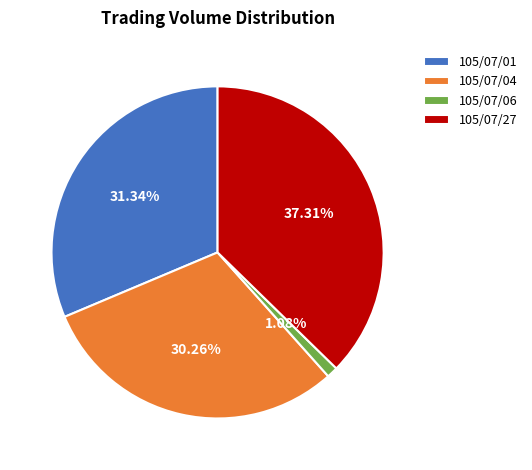

The 105/07/04 slice represents 30% of the pie. True or false?

True